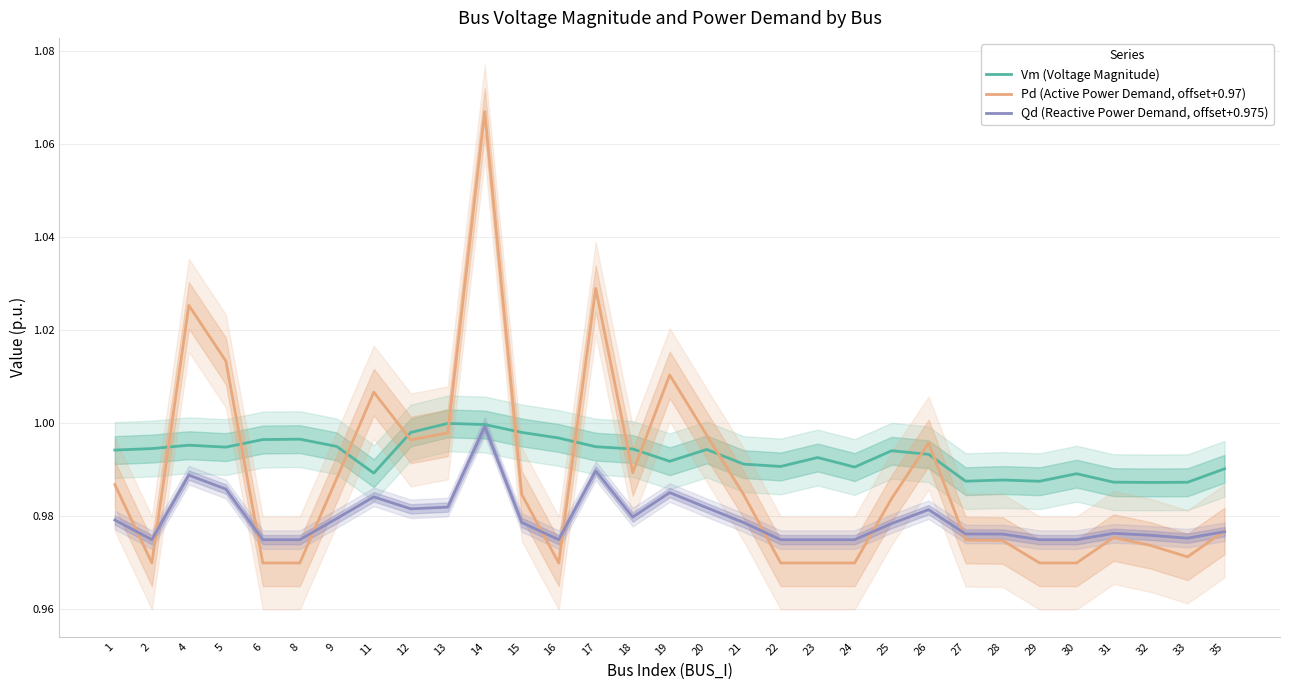

Is it true that Vm (Voltage Magnitude) equals 0.2 at 27?

False